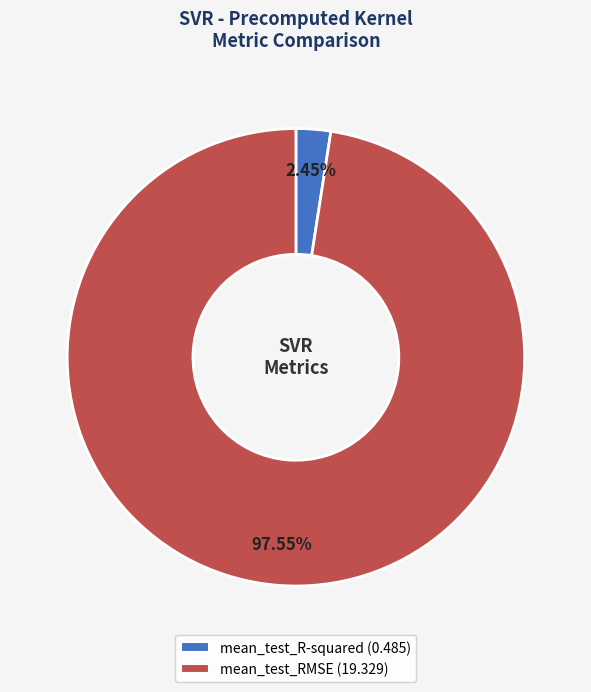

To the nearest percent, what portion does mean_test_RMSE represent?

98%